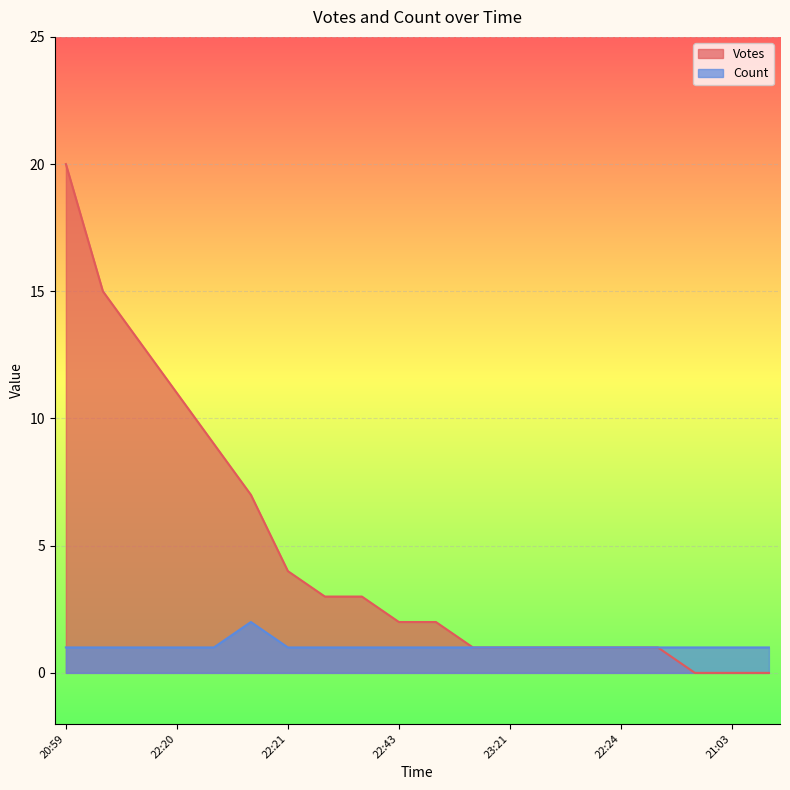

Which series has the largest range (max minus min)?

Votes